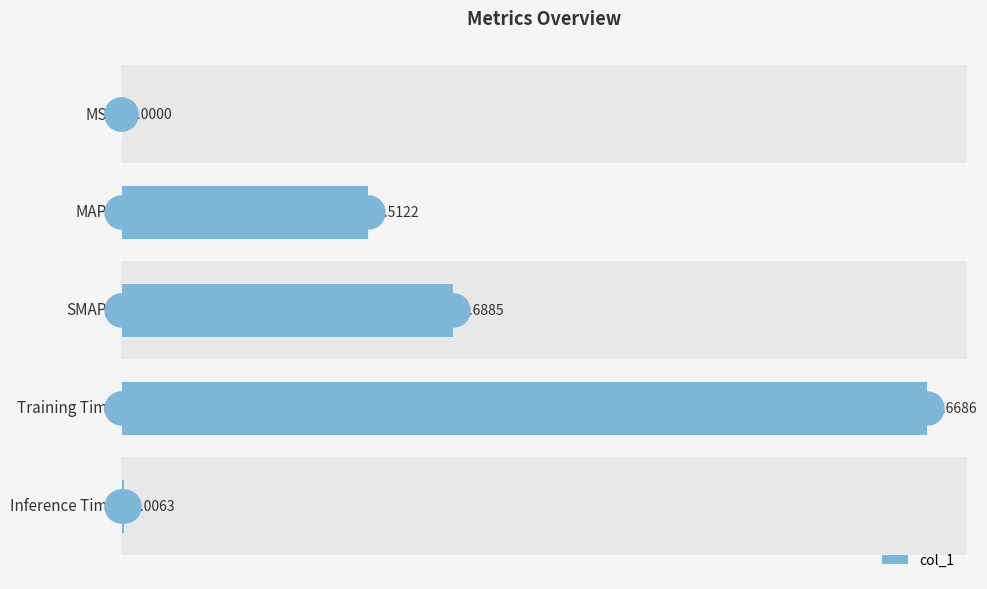

Which label corresponds to the largest value in the chart?

Training Time